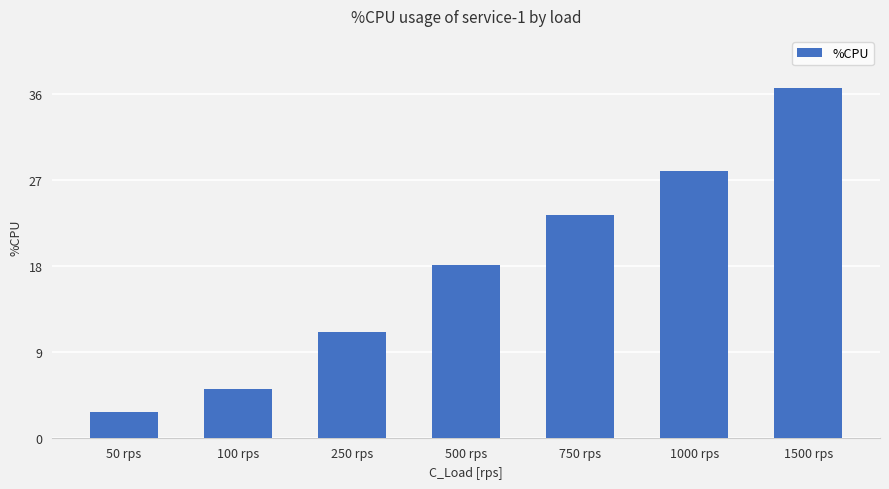

What is the difference between the maximum and minimum values?

33.9